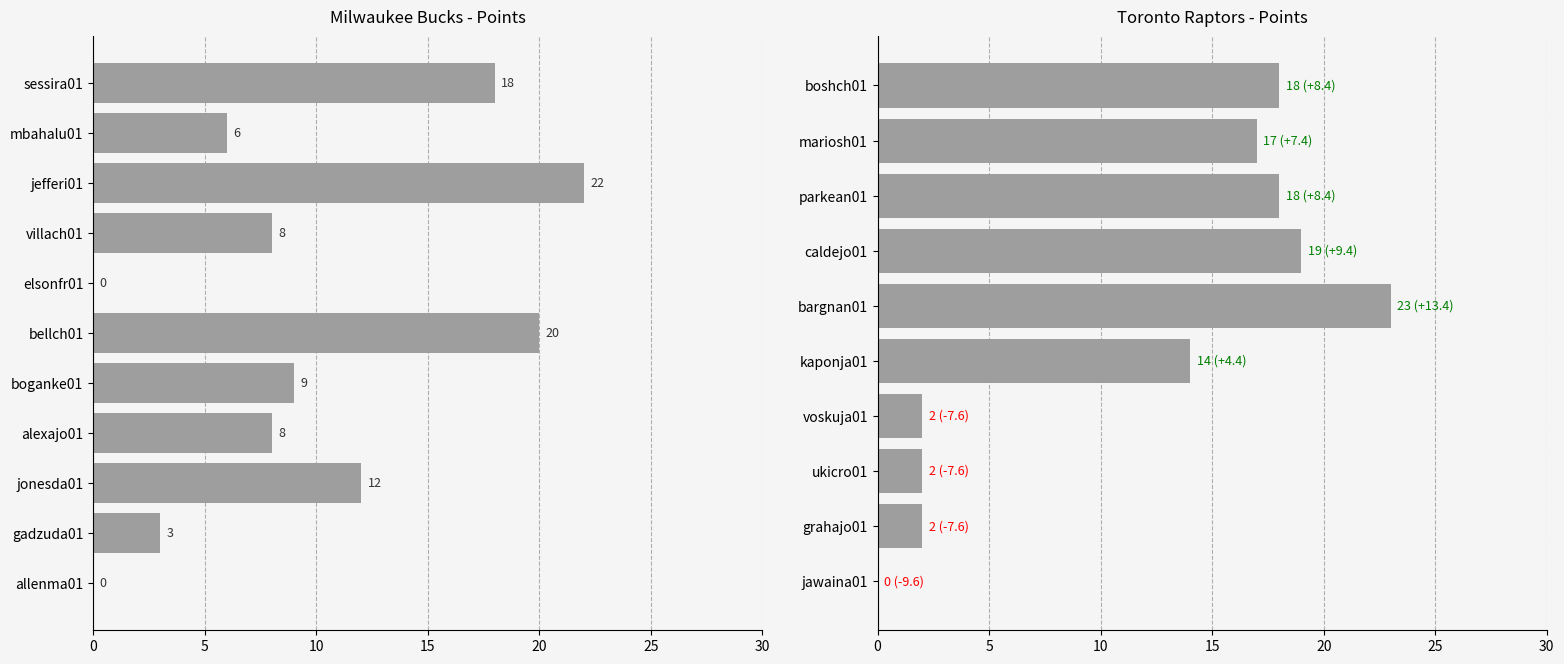

What is the value of the 6th bar from the left?

14